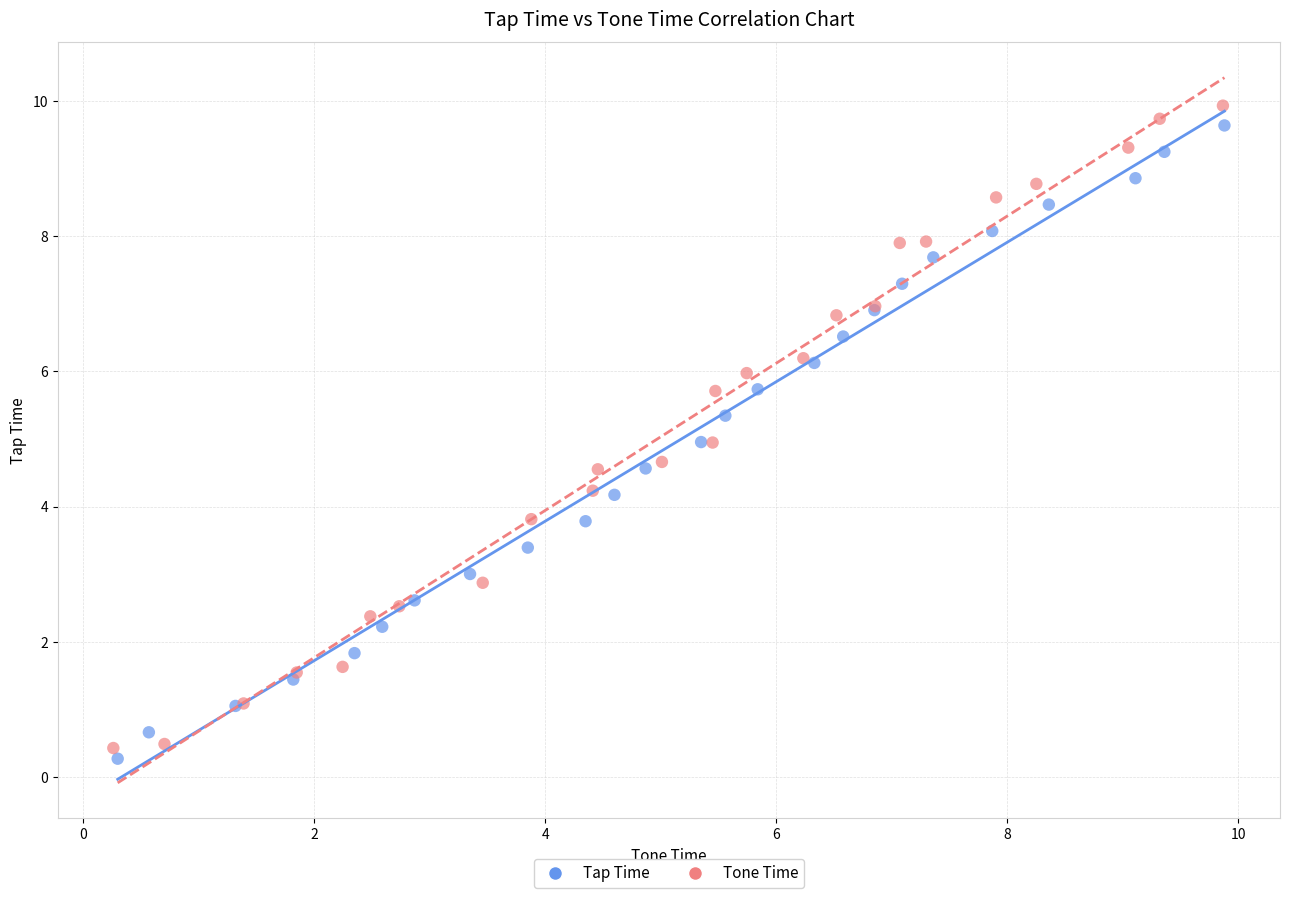

Which series contains the highest Y value?

Tone Time